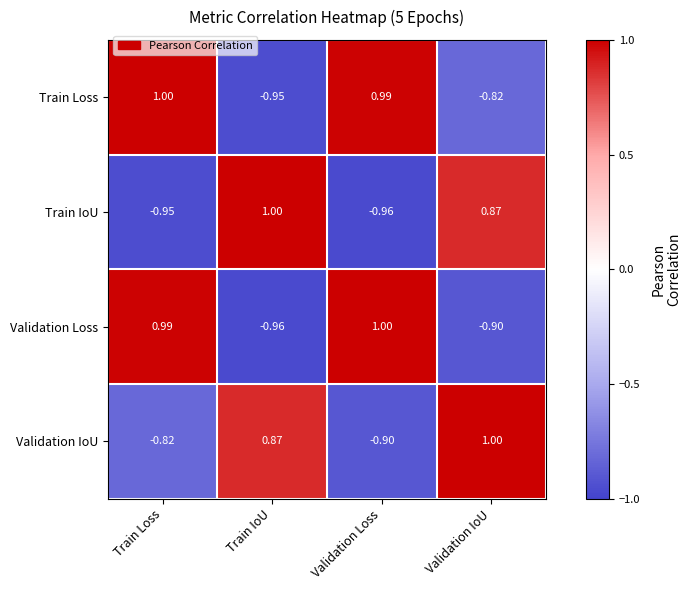

Count the number of categories in the chart.

4